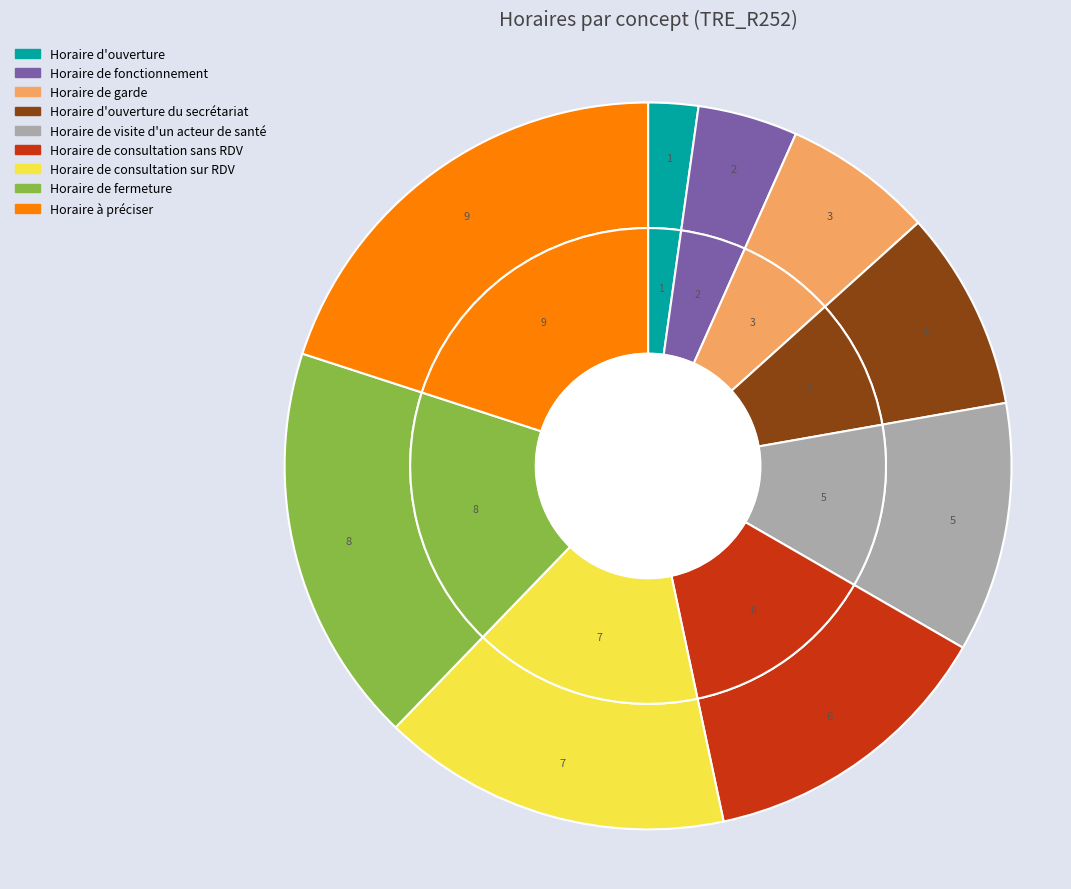

True or false: Horaire de fermeture accounts for 18% of the total.

True